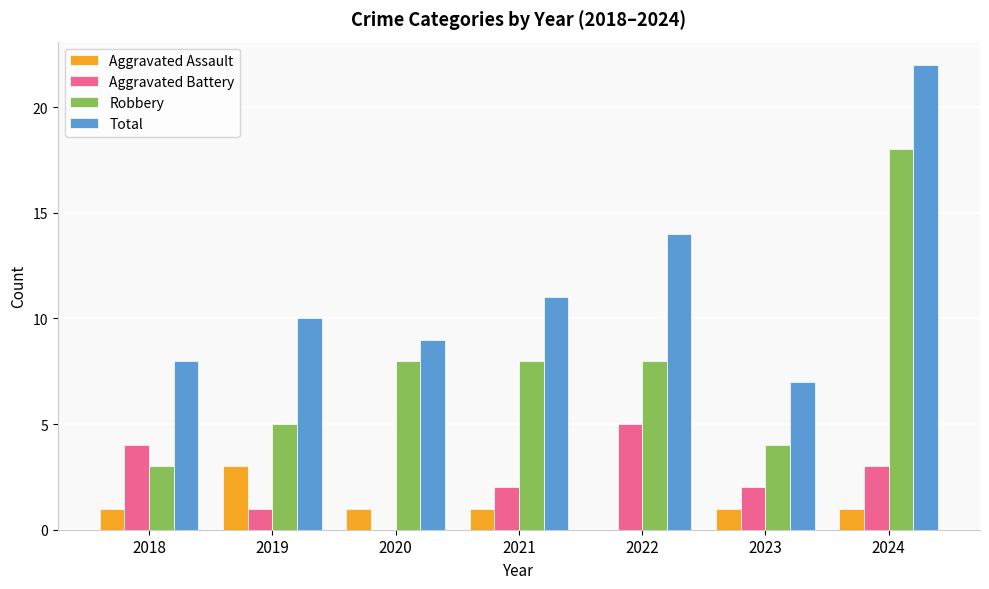

How many groups of bars are there?

7